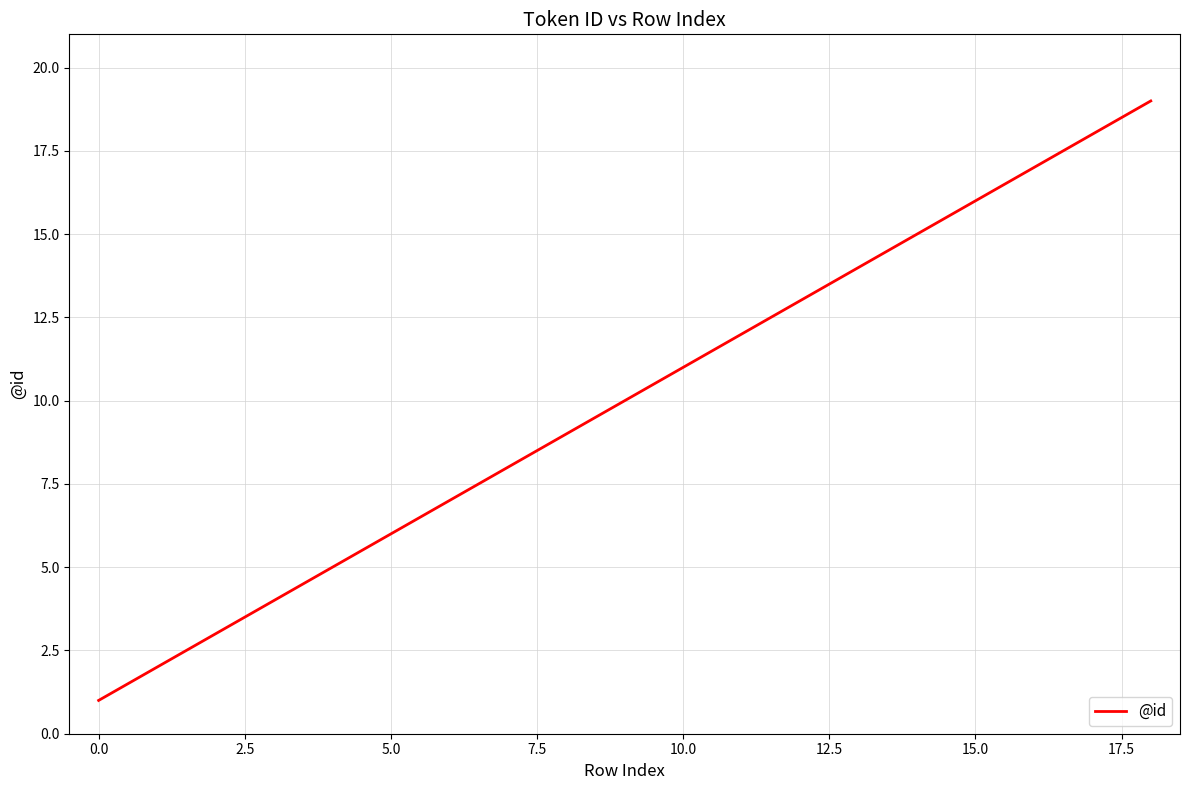

What is the difference between the maximum and minimum values?

18